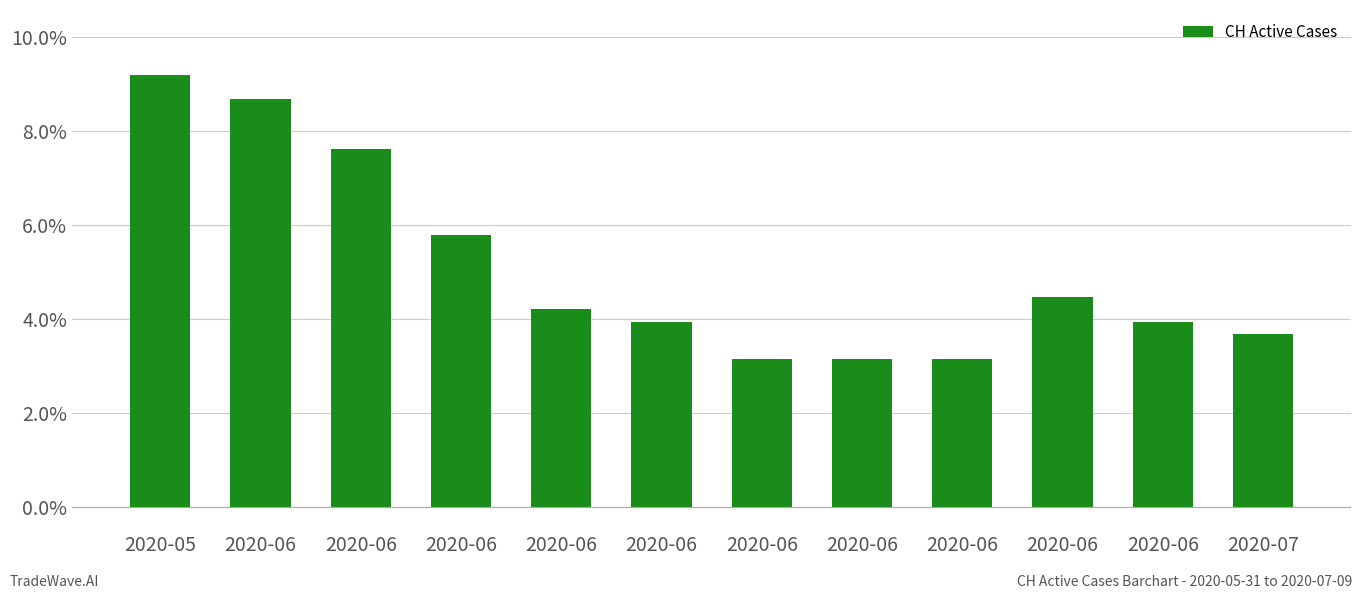

Which has a higher value, 2020-06 or 2020-06?

2020-06